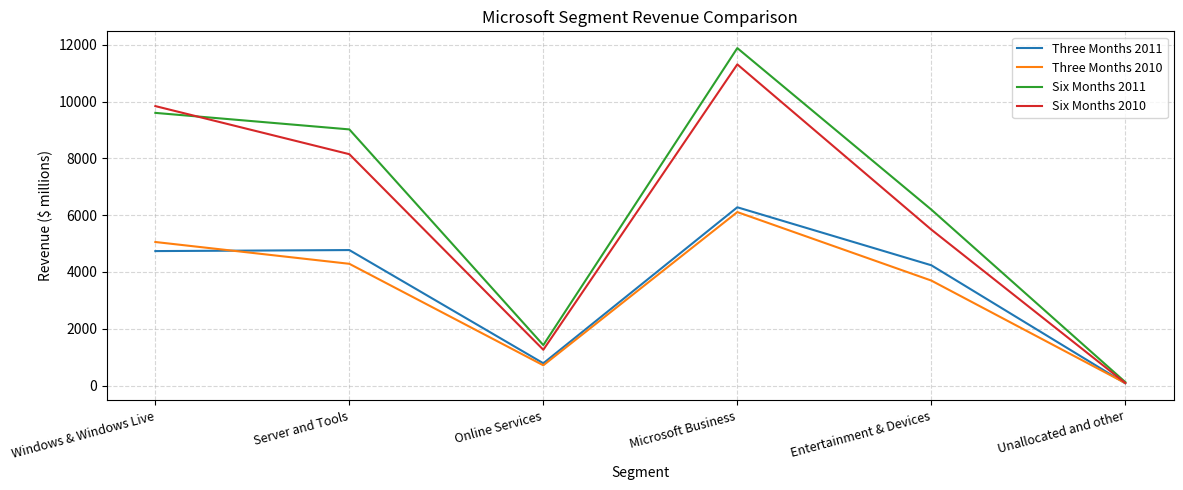

What is the difference between the highest and lowest values at Unallocated and other?

45